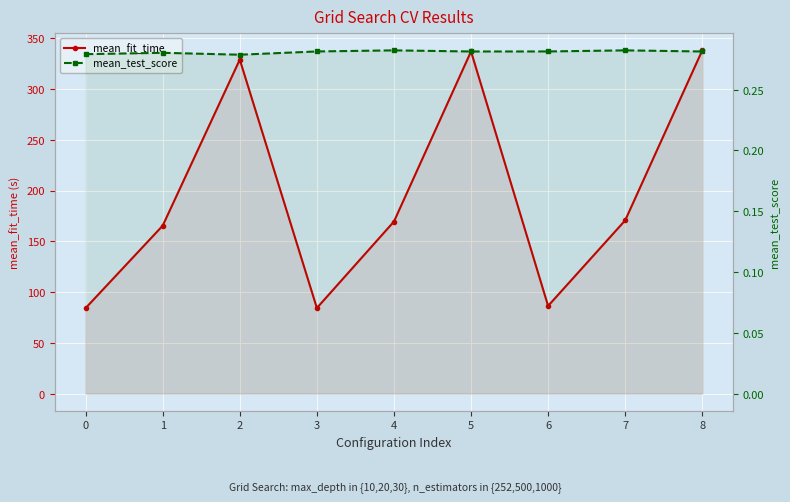

True or false: mean_fit_time and mean_test_score intersect in this chart.

False